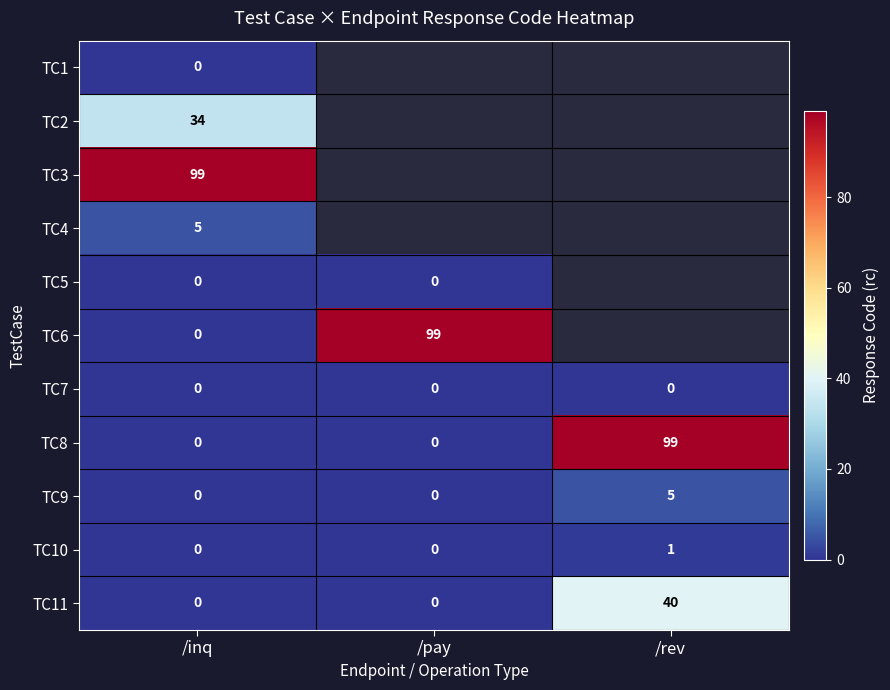

Is the value of TC10 at /rev greater than the value of TC9 at /inq?

Yes